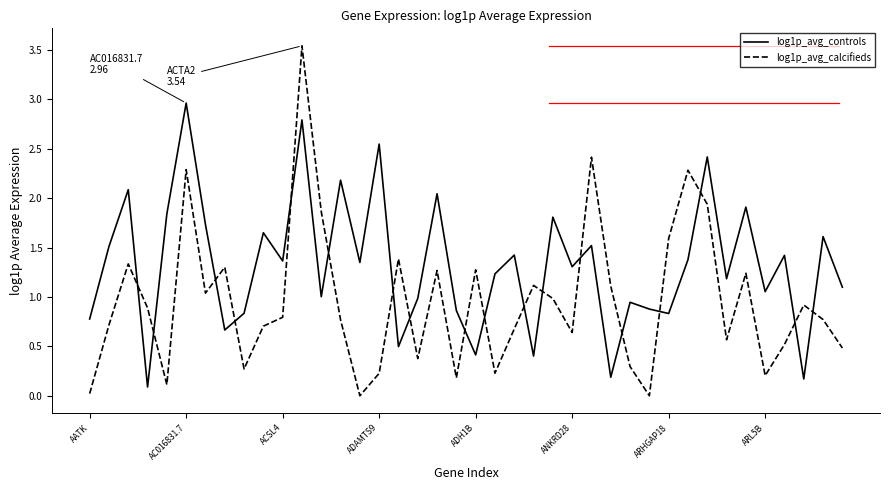

List the series in order of their overall mean, highest first.

log1p_avg_controls, log1p_avg_calcifieds